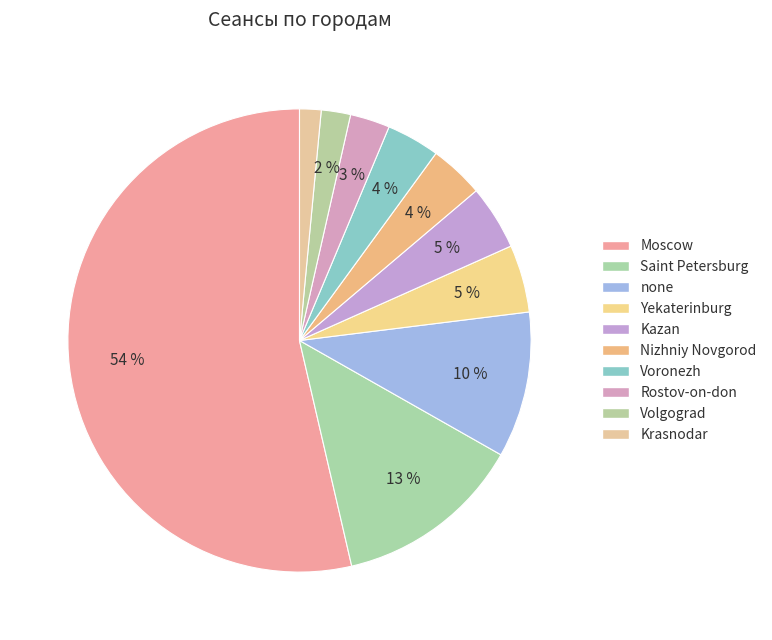

Which category has the biggest portion of the pie?

Moscow